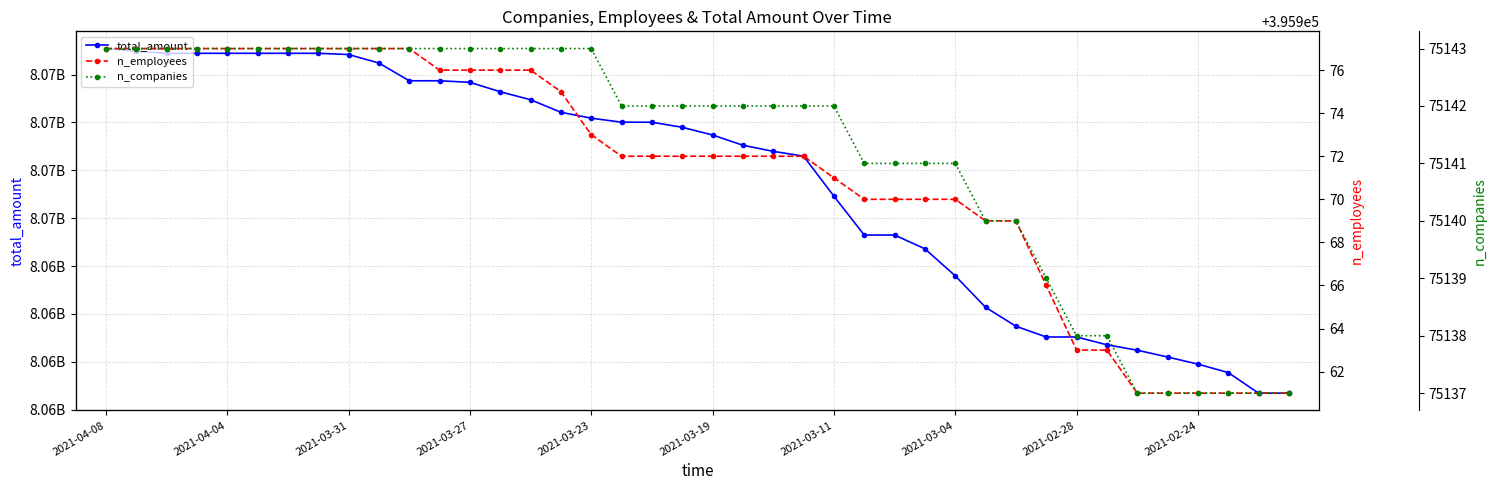

Is the value of n_employees at 26 greater than the value of total_amount at 25?

No